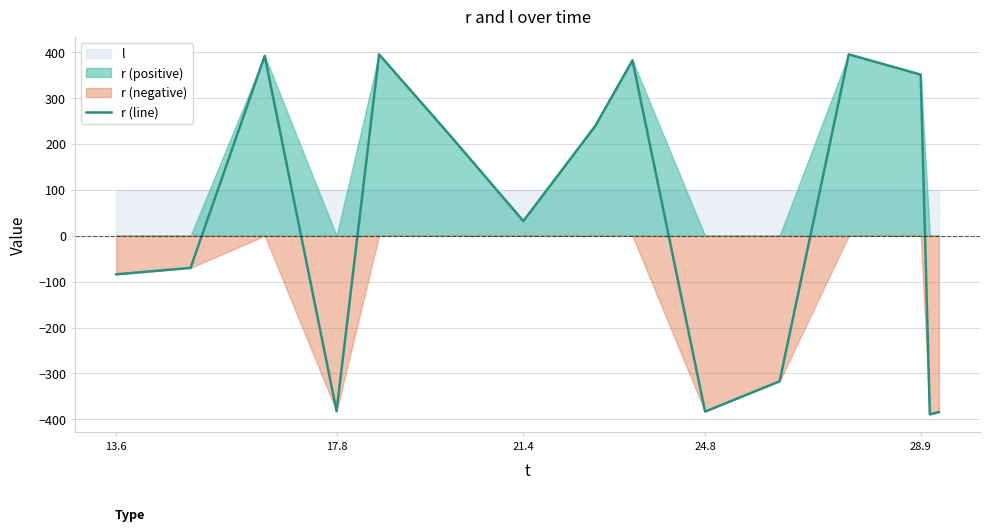

True or false: r (line) has a value of -382 at 17.8.

True